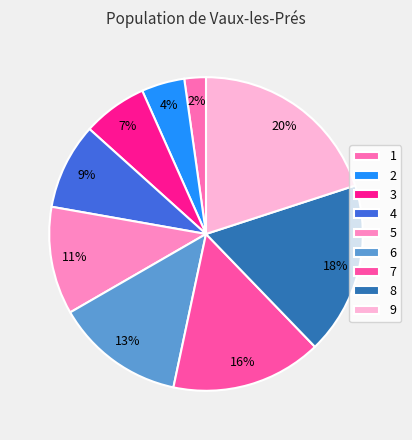

Is 5 the majority of the pie?

No